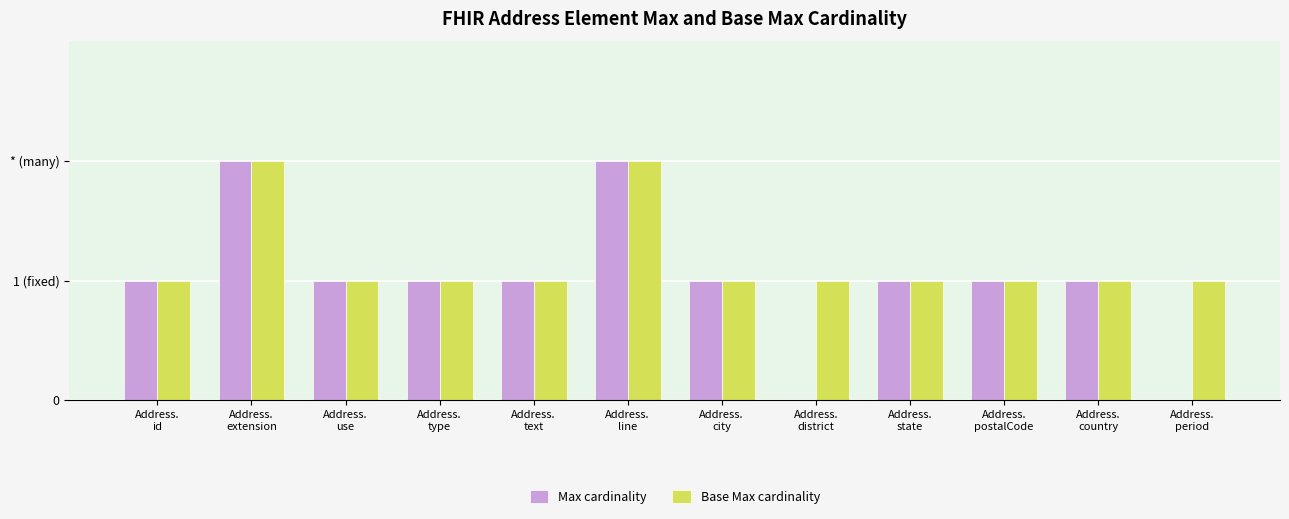

Does the chart contain stacked bars?

No